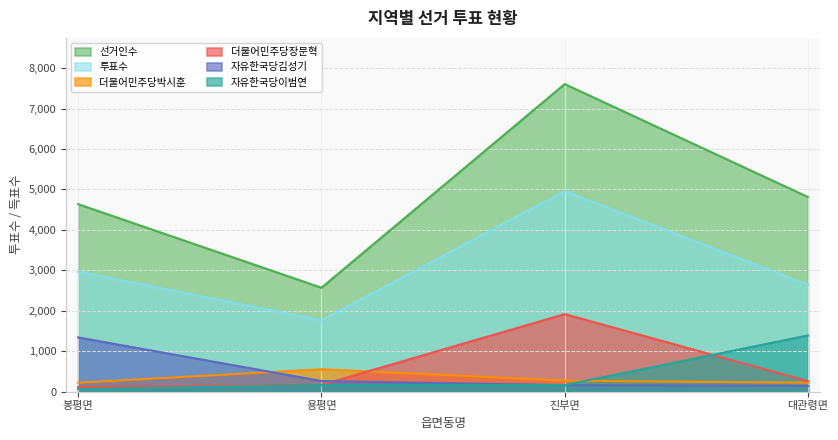

How many lines are shown in the chart?

6